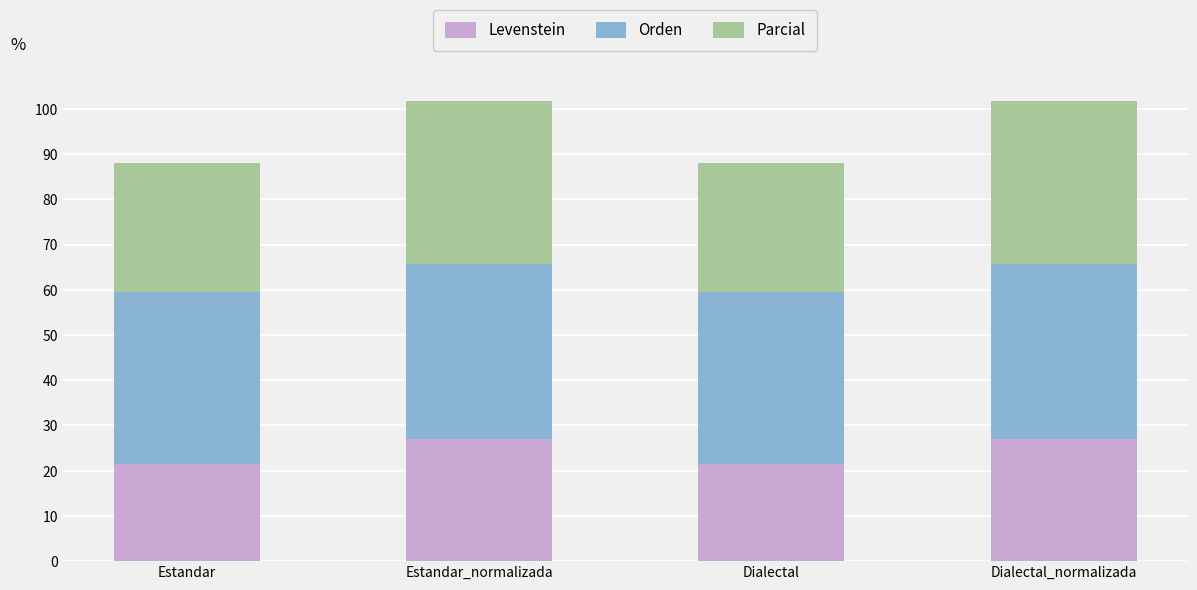

What is the total value across all series at Estandar?

88.1